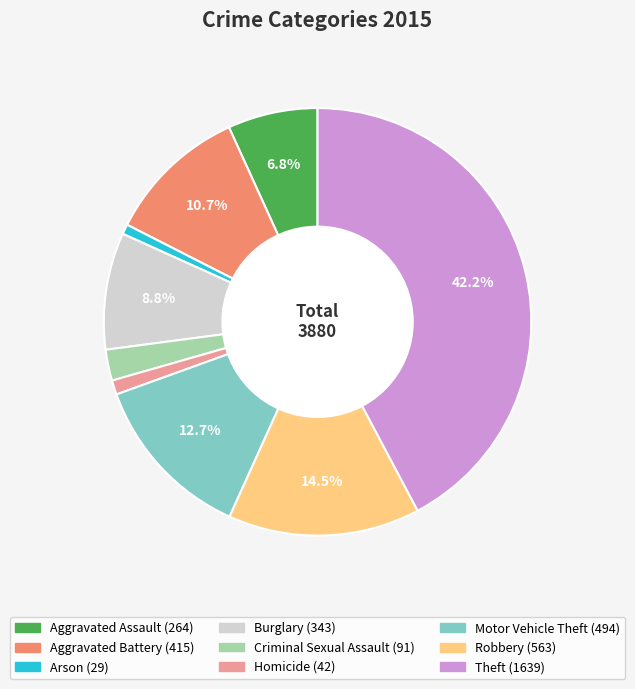

The Burglary slice represents 15% of the pie. True or false?

False